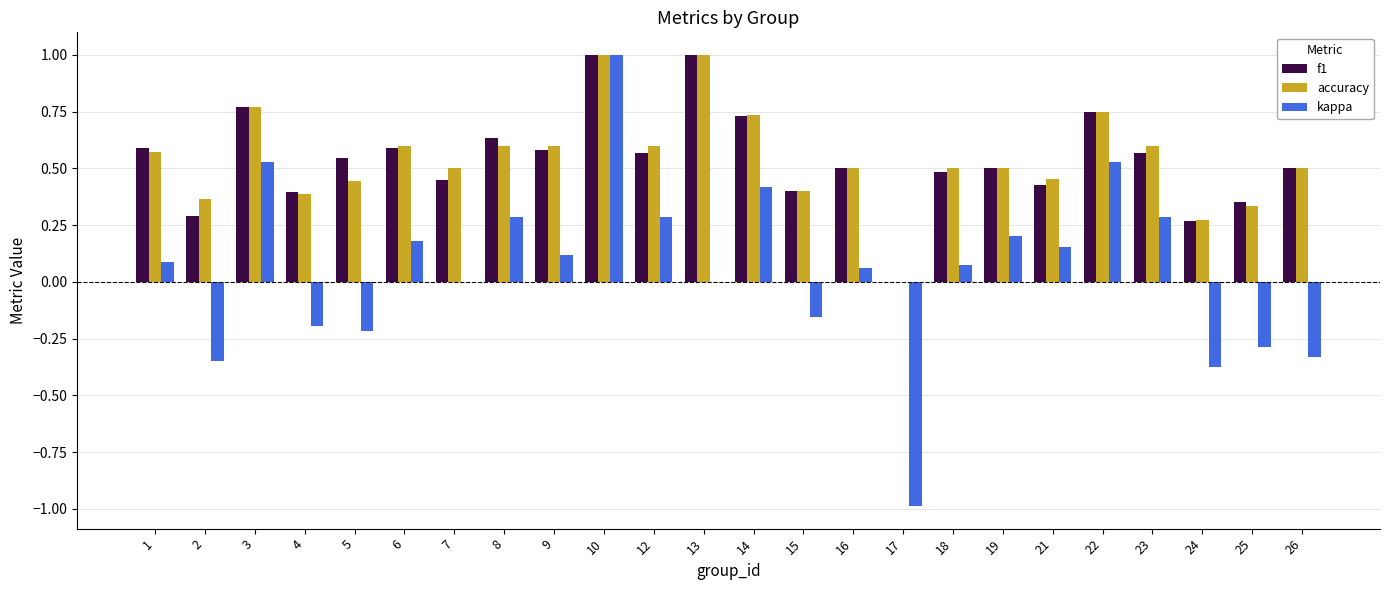

What is the total value across all series at 3?

2.1